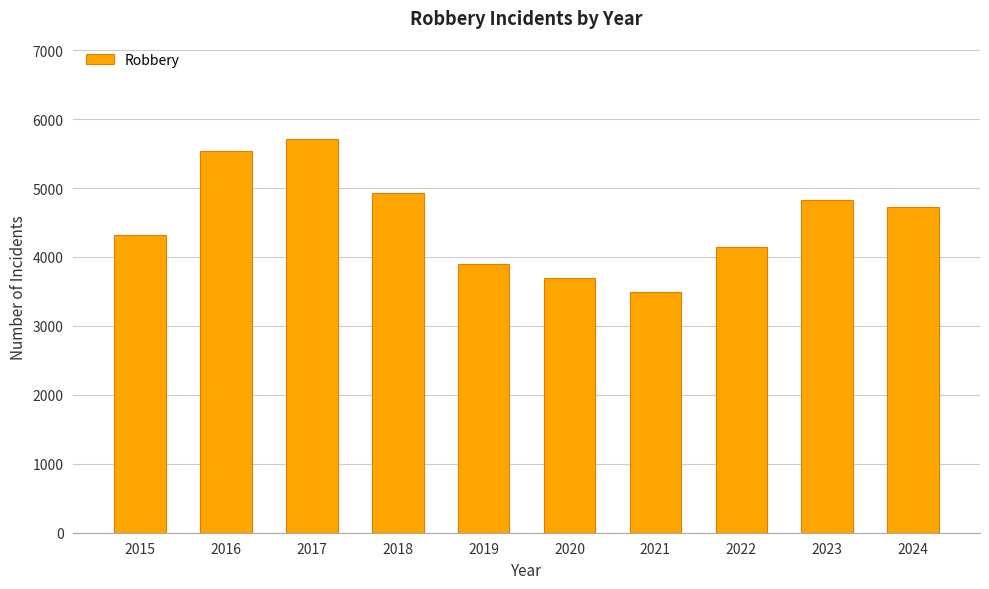

How many data points does each series have?

10